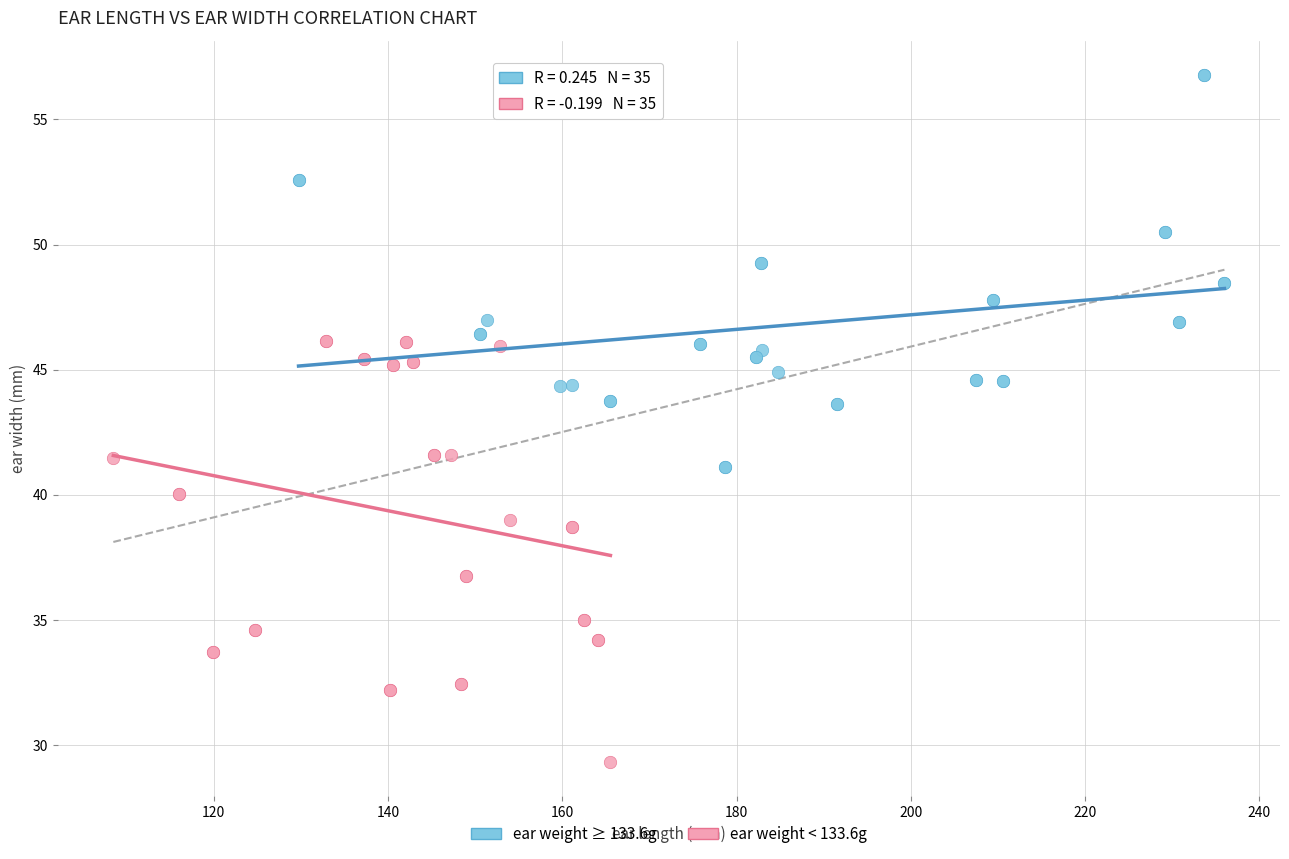

Which series reaches the maximum Y coordinate?

ear weight ≥ 133.6g